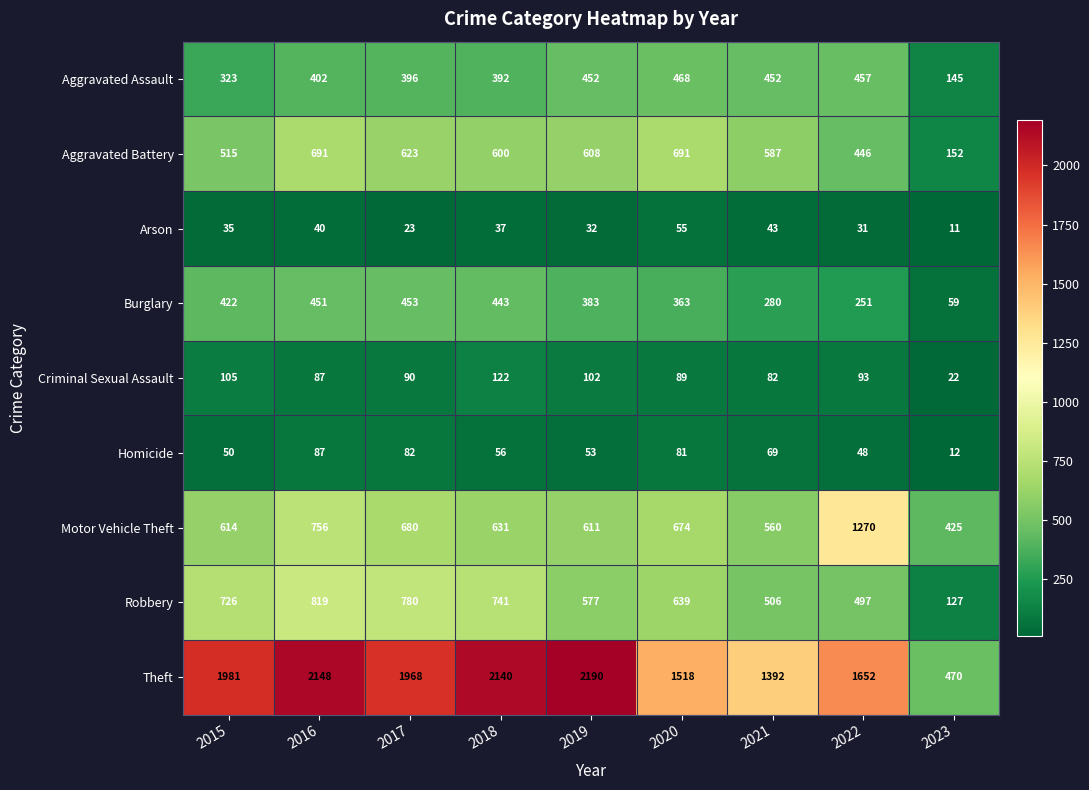

What is the greatest value displayed?

2190